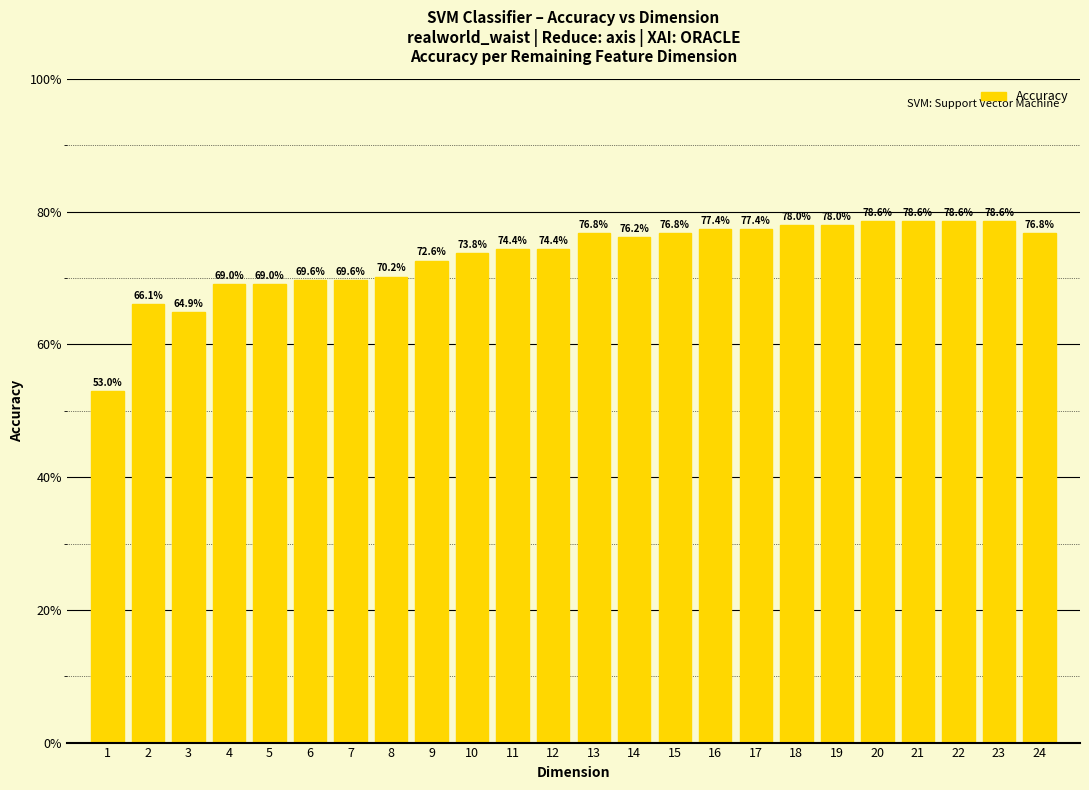

Reading right to left, transcribe all the data shown in this chart.

1=0.5	2=0.7	3=0.6	4=0.7	5=0.7	6=0.7	7=0.7	8=0.7	9=0.7	10=0.7	11=0.7	12=0.7	13=0.8	14=0.8	15=0.8	16=0.8	17=0.8	18=0.8	19=0.8	20=0.8	21=0.8	22=0.8	23=0.8	24=0.8